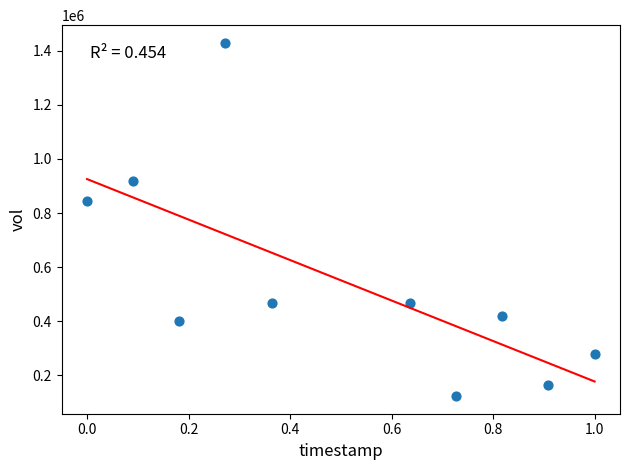

What is the average Y value?

551580